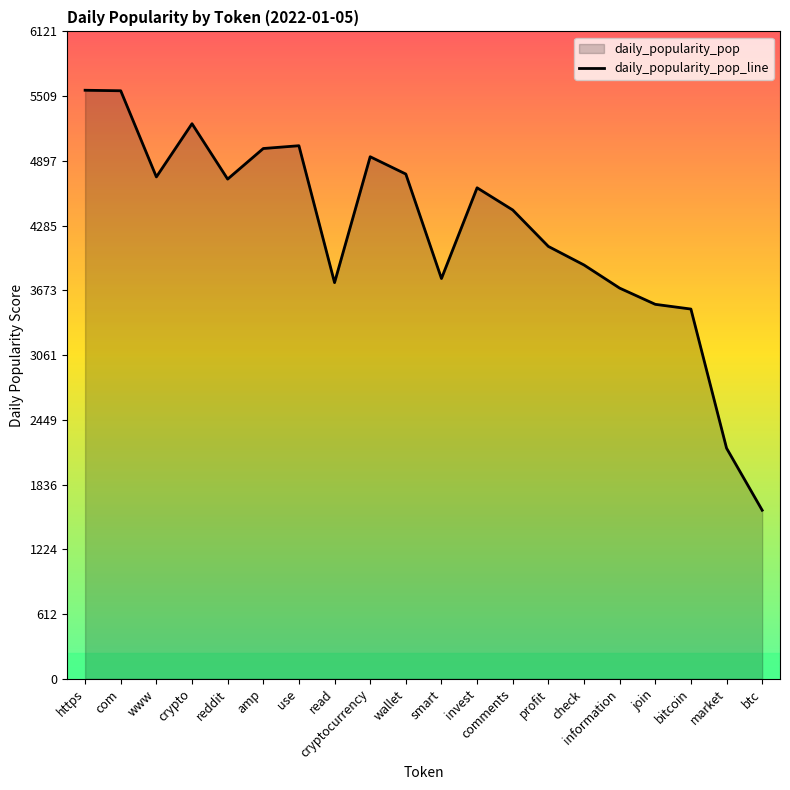

What is the approximate value at www?

4745.4